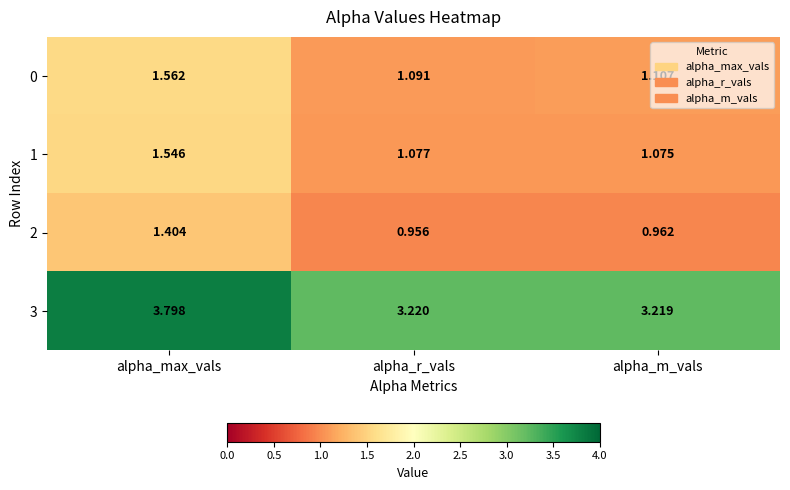

At which label is 2 closest to 1?

alpha_m_vals